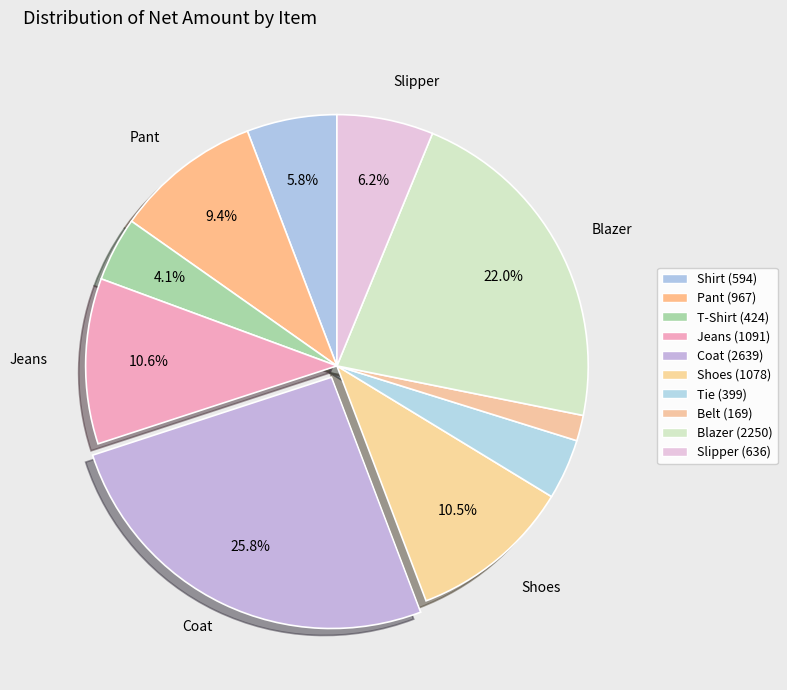

To the nearest percent, what is the difference between the Coat and Belt slice percentages?

24%